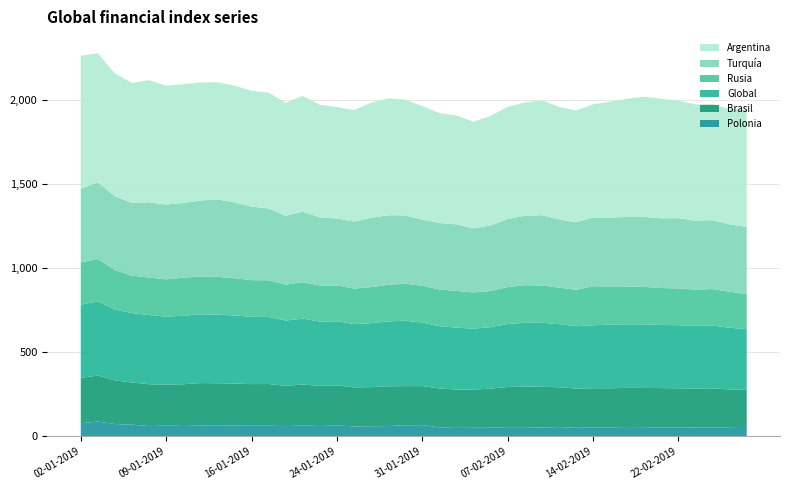

Reading right to left, what are all the values shown in this chart?

Polonia: 28-02-2019=49.3	27-02-2019=50.8	26-02-2019=54.3	25-02-2019=52.9	22-02-2019=53.5	21-02-2019=53.5	20-02-2019=54.7	19-02-2019=55.6	15-02-2019=53.4	14-02-2019=53.5	13-02-2019=50.8	12-02-2019=55.5	11-02-2019=52.6	08-02-2019=54.7	07-02-2019=54.8	06-02-2019=51.3	05-02-2019=51.3	04-02-2019=50.1	01-02-2019=54.1	31-01-2019=66.9	30-01-2019=65.7	29-01-2019=61.6	28-01-2019=60.0	25-01-2019=59.3	24-01-2019=64.6	23-01-2019=61.7	22-01-2019=64.6	18-01-2019=61.0	17-01-2019=63.1	16-01-2019=63.1	15-01-2019=64.4	14-01-2019=63.6	11-01-2019=64.5	10-01-2019=61.8	09-01-2019=63.7	08-01-2019=61.3	07-01-2019=69.7	04-01-2019=73.4	03-01-2019=88.0	02-01-2019=78.0
Brasil: 28-02-2019=227.3	27-02-2019=228.1	26-02-2019=231.6	25-02-2019=231.7	22-02-2019=232.5	21-02-2019=233.6	20-02-2019=233.5	19-02-2019=233.0	15-02-2019=232.7	14-02-2019=233.0	13-02-2019=234.0	12-02-2019=236.9	11-02-2019=242.6	08-02-2019=242.1	07-02-2019=239.0	06-02-2019=233.0	05-02-2019=226.7	04-02-2019=228.4	01-02-2019=231.0	31-01-2019=232.5	30-01-2019=233.2	29-01-2019=236.6	28-01-2019=233.0	25-01-2019=232.1	24-01-2019=238.8	23-01-2019=238.9	22-01-2019=244.0	18-01-2019=239.8	17-01-2019=248.4	16-01-2019=247.9	15-01-2019=250.1	14-01-2019=252.5	11-01-2019=252.7	10-01-2019=248.3	09-01-2019=244.6	08-01-2019=249.0	07-01-2019=251.1	04-01-2019=259.6	03-01-2019=274.3	02-01-2019=270.0
Global: 28-02-2019=361.2	27-02-2019=367.3	26-02-2019=373.1	25-02-2019=372.5	22-02-2019=375.6	21-02-2019=375.4	20-02-2019=378.0	19-02-2019=378.4	15-02-2019=378.5	14-02-2019=374.7	13-02-2019=370.7	12-02-2019=375.7	11-02-2019=380.6	08-02-2019=379.0	07-02-2019=374.3	06-02-2019=365.8	05-02-2019=363.2	04-02-2019=368.5	01-02-2019=370.3	31-01-2019=377.9	30-01-2019=389.1	29-01-2019=386.1	28-01-2019=380.5	25-01-2019=376.9	24-01-2019=381.5	23-01-2019=382.6	22-01-2019=392.0	18-01-2019=388.5	17-01-2019=398.6	16-01-2019=400.4	15-01-2019=404.8	14-01-2019=408.3	11-01-2019=409.5	10-01-2019=407.6	09-01-2019=404.5	08-01-2019=411.5	07-01-2019=412.4	04-01-2019=422.4	03-01-2019=440.6	02-01-2019=435.4
Rusia: 28-02-2019=208.2	27-02-2019=214.2	26-02-2019=217.4	25-02-2019=216.1	22-02-2019=218.7	21-02-2019=220.2	20-02-2019=223.1	19-02-2019=225.3	15-02-2019=227.8	14-02-2019=232.2	13-02-2019=216.9	12-02-2019=217.4	11-02-2019=222.1	08-02-2019=223.7	07-02-2019=220.3	06-02-2019=214.9	05-02-2019=214.9	04-02-2019=218.6	01-02-2019=218.5	31-01-2019=219.2	30-01-2019=220.5	29-01-2019=217.8	28-01-2019=214.3	25-01-2019=211.3	24-01-2019=213.3	23-01-2019=214.7	22-01-2019=216.8	18-01-2019=213.1	17-01-2019=218.7	16-01-2019=218.0	15-01-2019=221.7	14-01-2019=224.8	11-01-2019=225.2	10-01-2019=226.0	09-01-2019=221.4	08-01-2019=223.2	07-01-2019=223.1	04-01-2019=234.5	03-01-2019=252.6	02-01-2019=251.9
Turquía: 28-02-2019=400.5	27-02-2019=401.1	26-02-2019=410.0	25-02-2019=410.3	22-02-2019=417.9	21-02-2019=414.6	20-02-2019=416.3	19-02-2019=412.9	15-02-2019=408.9	14-02-2019=408.9	13-02-2019=401.2	12-02-2019=406.0	11-02-2019=418.2	08-02-2019=412.7	07-02-2019=404.8	06-02-2019=390.1	05-02-2019=380.9	04-02-2019=396.2	01-02-2019=395.4	31-01-2019=392.9	30-01-2019=406.5	29-01-2019=413.3	28-01-2019=412.9	25-01-2019=398.4	24-01-2019=398.0	23-01-2019=405.0	22-01-2019=419.2	18-01-2019=410.0	17-01-2019=427.2	16-01-2019=437.8	15-01-2019=450.6	14-01-2019=460.2	11-01-2019=451.6	10-01-2019=445.4	09-01-2019=444.4	08-01-2019=447.9	07-01-2019=433.5	04-01-2019=438.3	03-01-2019=455.7	02-01-2019=438.2
Argentina: 28-02-2019=696.9	27-02-2019=686.1	26-02-2019=691.2	25-02-2019=691.7	22-02-2019=699.2	21-02-2019=711.1	20-02-2019=715.0	19-02-2019=703.5	15-02-2019=689.8	14-02-2019=673.7	13-02-2019=664.7	12-02-2019=670.1	11-02-2019=683.4	08-02-2019=674.6	07-02-2019=667.3	06-02-2019=652.2	05-02-2019=634.8	04-02-2019=647.6	01-02-2019=654.0	31-01-2019=676.0	30-01-2019=688.7	29-01-2019=695.5	28-01-2019=684.8	25-01-2019=663.5	24-01-2019=663.4	23-01-2019=670.3	22-01-2019=689.3	18-01-2019=672.1	17-01-2019=689.7	16-01-2019=689.2	15-01-2019=695.0	14-01-2019=697.4	11-01-2019=702.8	10-01-2019=705.8	09-01-2019=708.2	08-01-2019=726.6	07-01-2019=712.9	04-01-2019=730.4	03-01-2019=768.3	02-01-2019=791.1